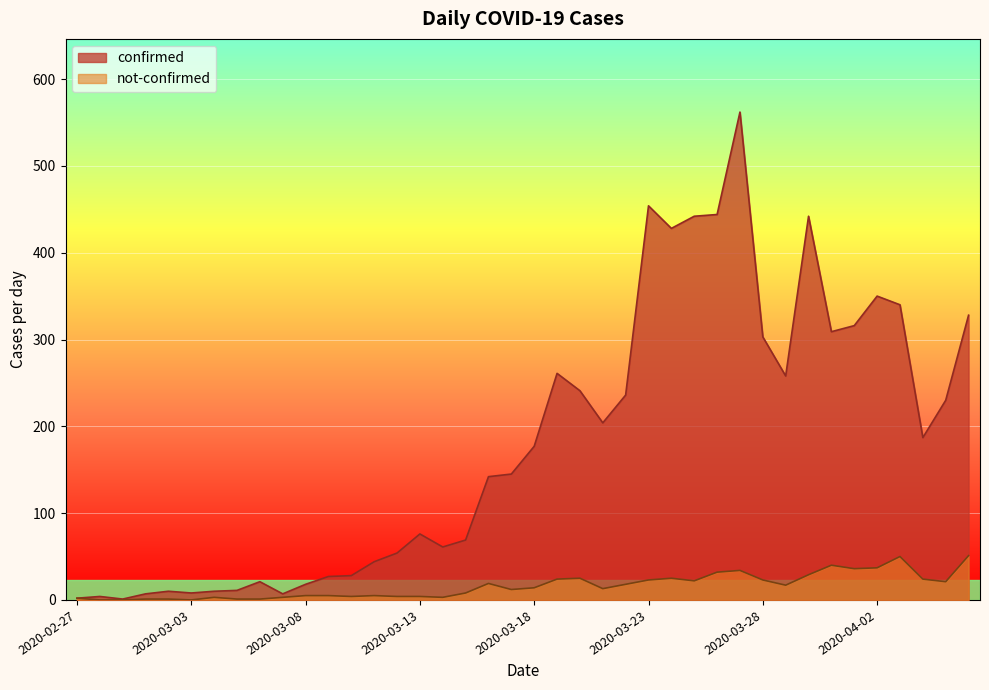

The value of confirmed at 2020-03-29 is 258. True or false?

True